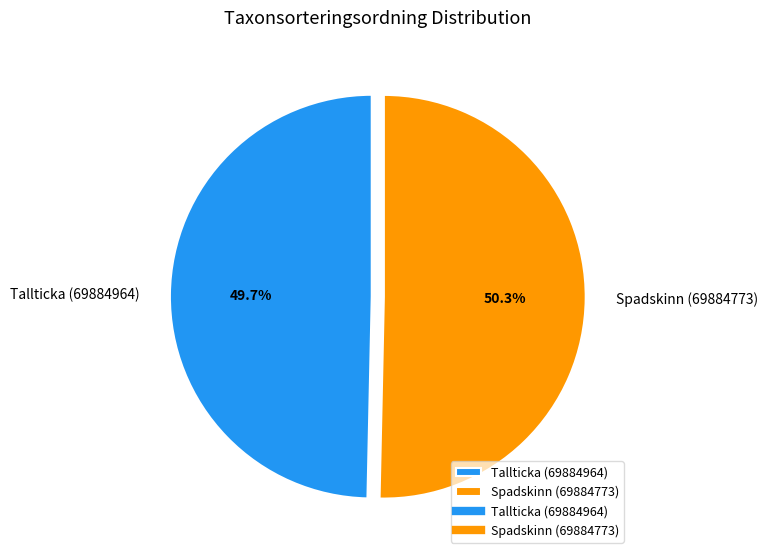

Rank the categories by value from highest to lowest.

Spadskinn (69884773), Tallticka (69884964)